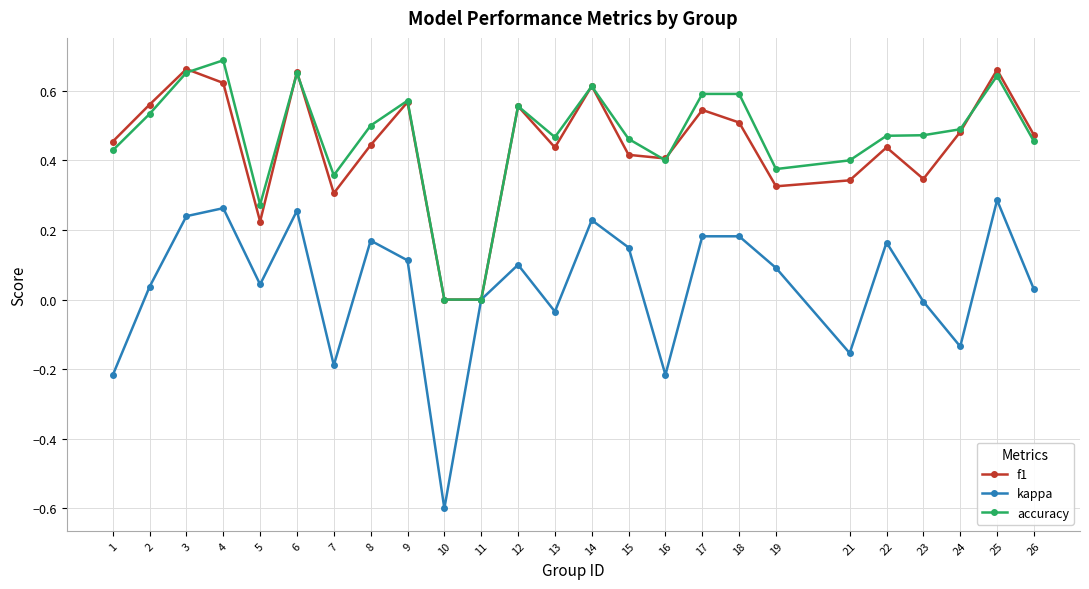

What is the smallest value displayed?

-0.6